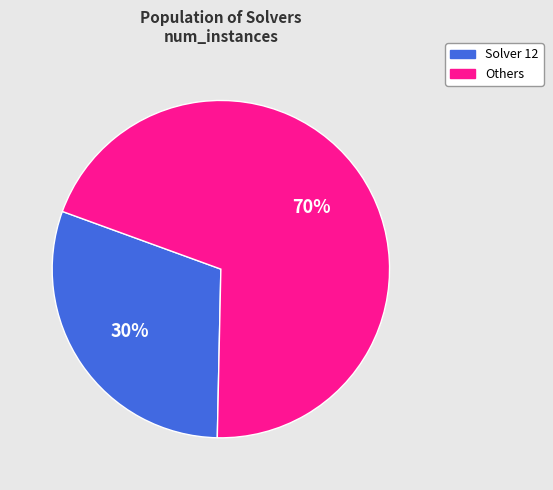

How many segments does this pie chart have?

2